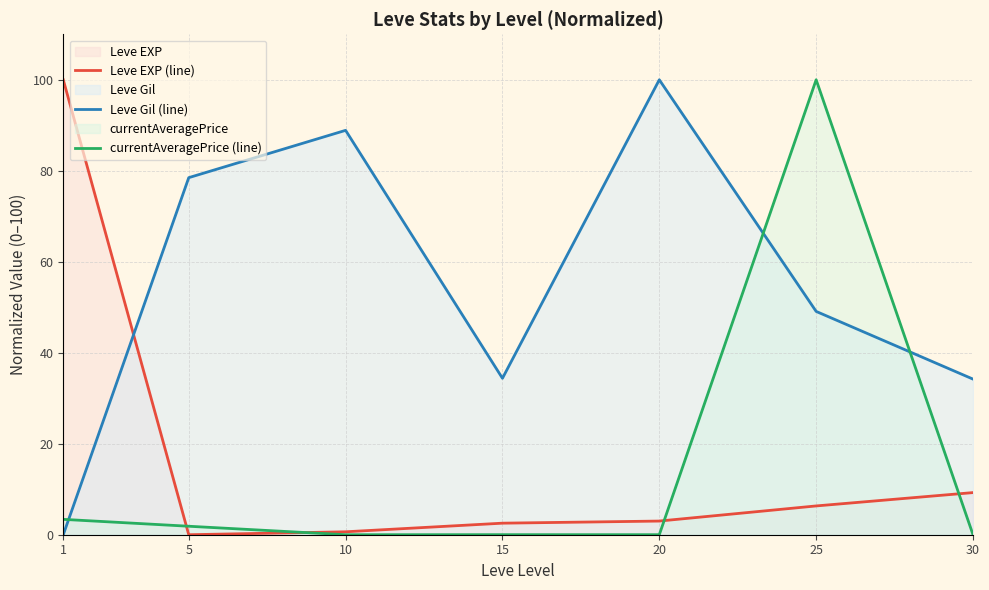

In Leve Gil (line), how many points are lower than both neighbors (excluding endpoints)?

1